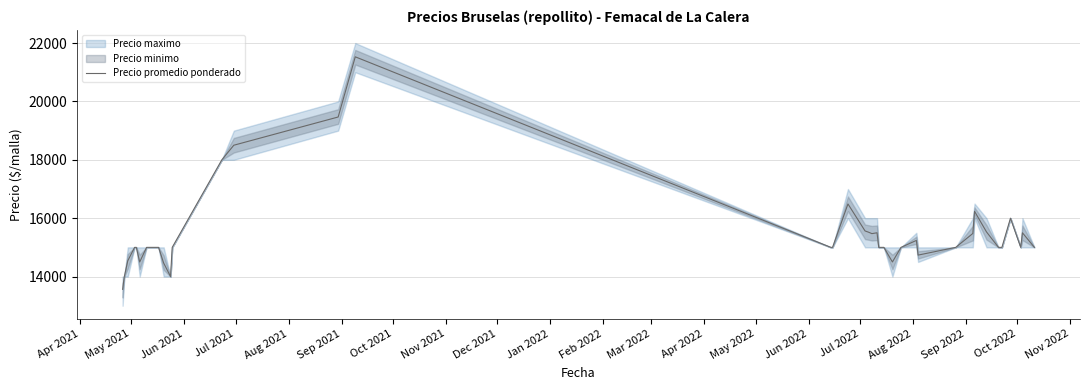

What is the maximum value for Precio promedio ponderado?

21529